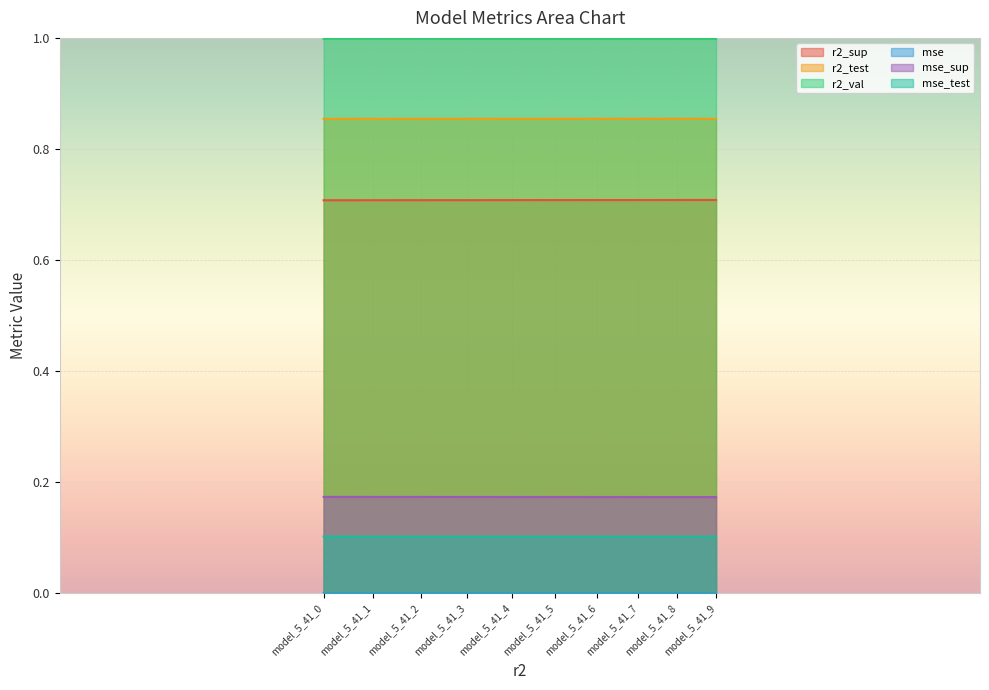

True or false: mse and r2_val intersect in this chart.

False